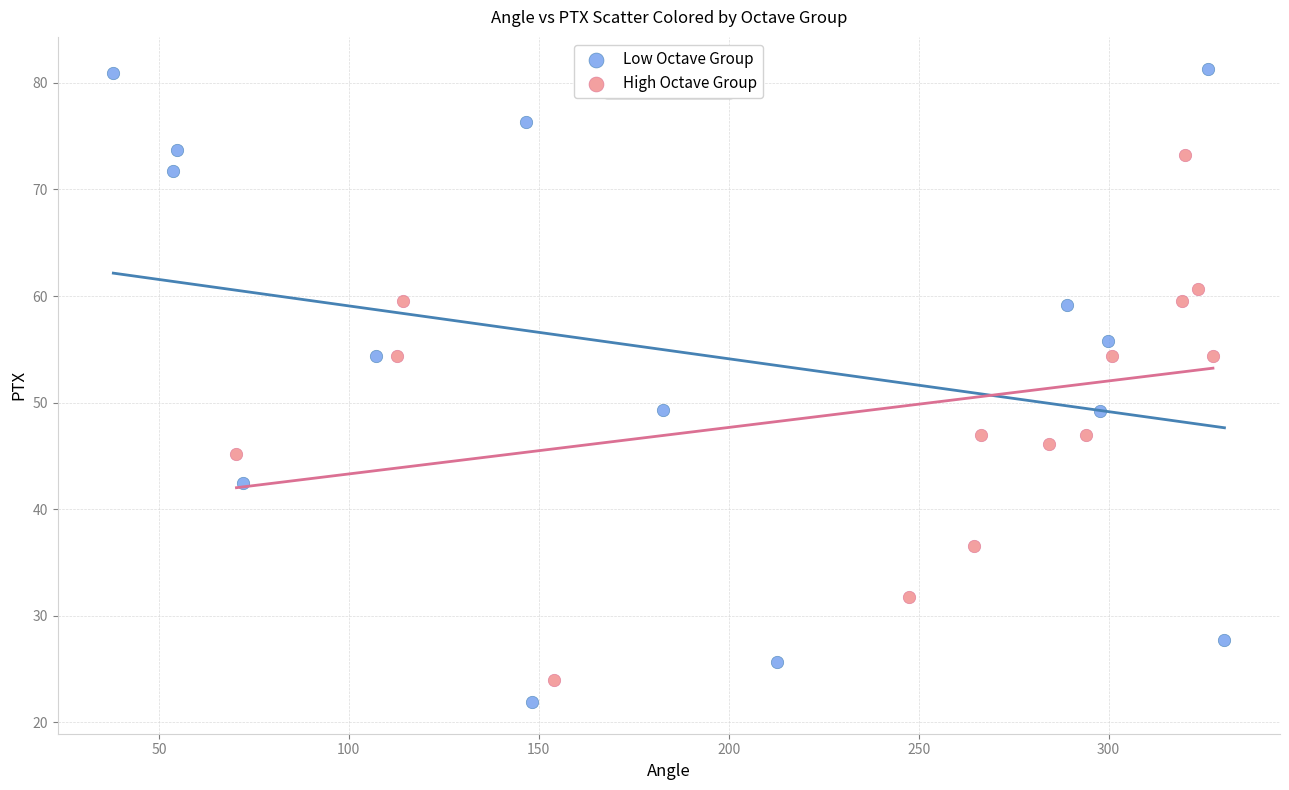

Which series has the widest spread of Y values?

Low Octave Group